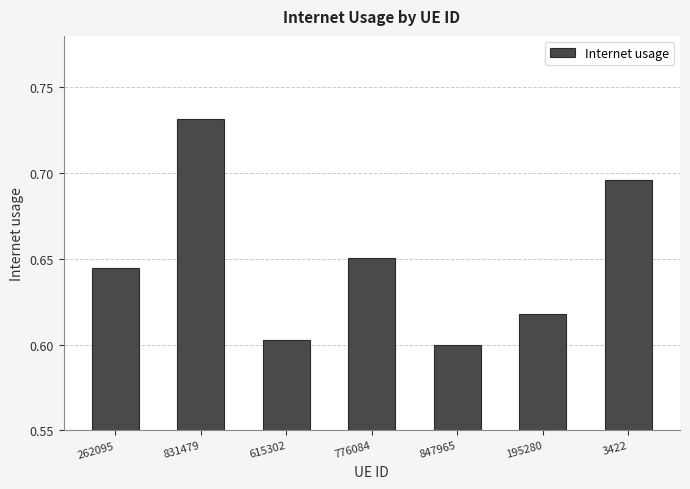

List the labels in order of value, largest first.

831479, 3422, 776084, 262095, 195280, 615302, 847965